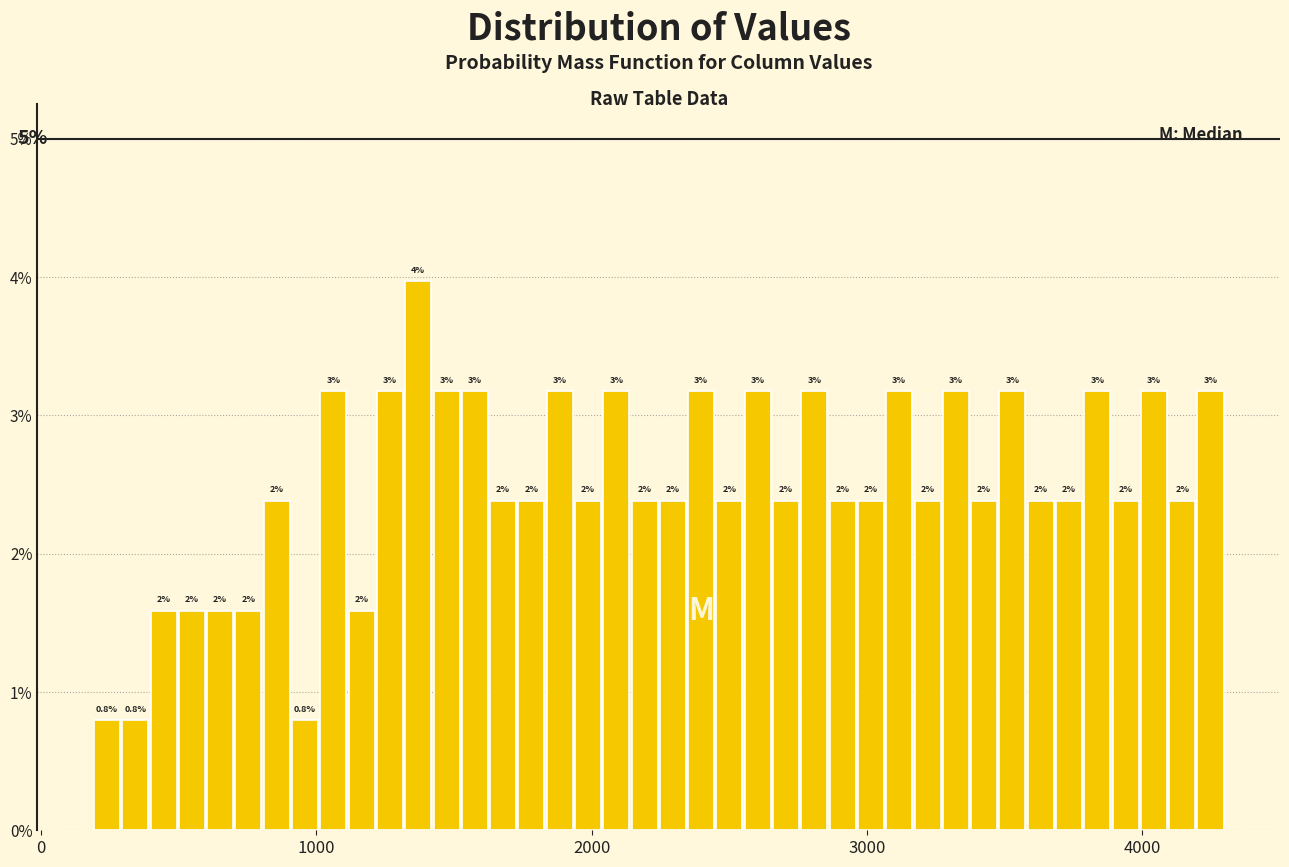

Around what value on the x-axis is the tallest bar? Give the approximate position of its centre, as read against the axis.

1400